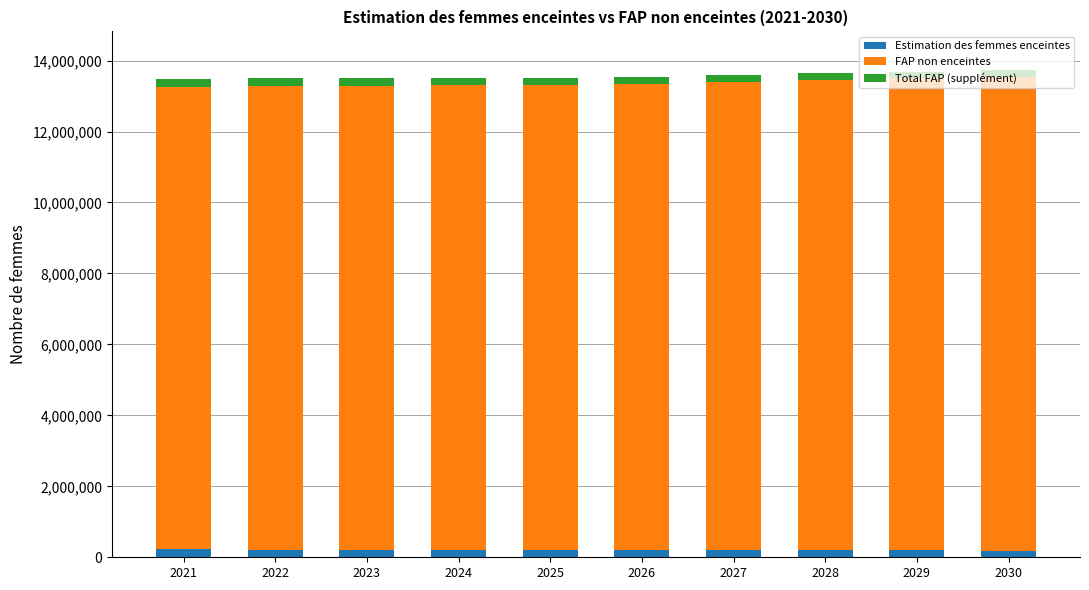

What is the average value of the Estimation des femmes enceintes series?

204239.0